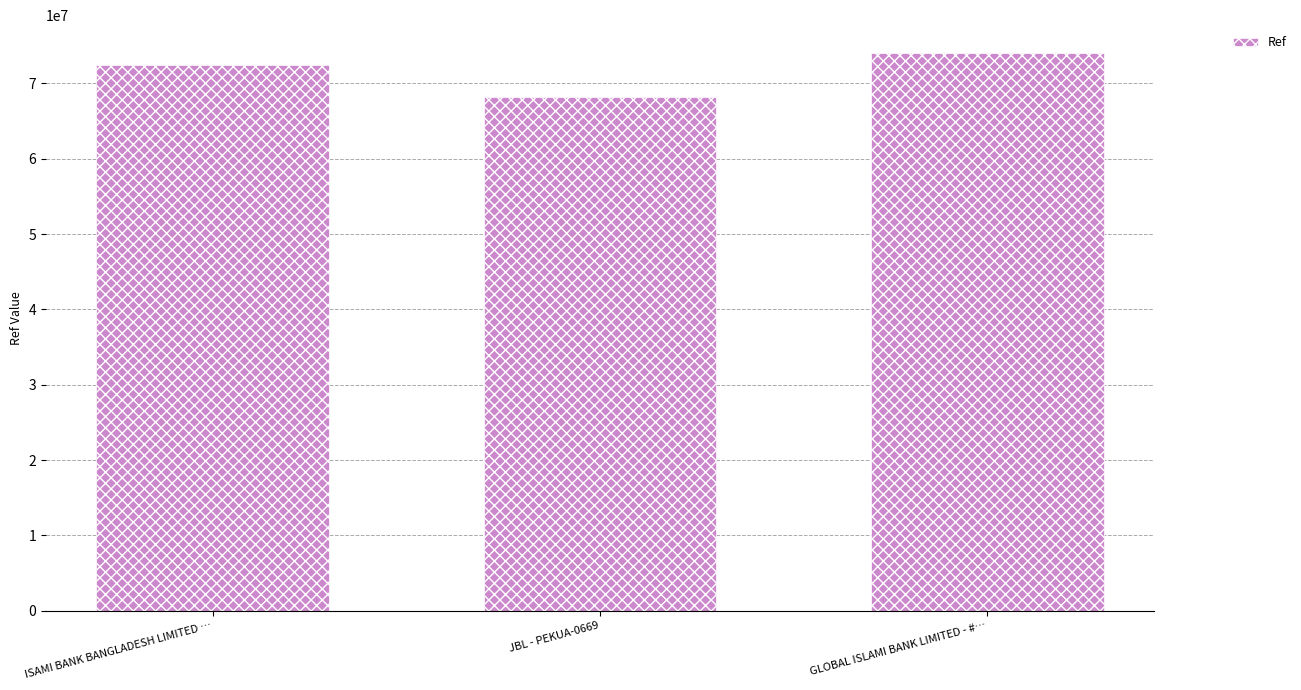

What is the value of the 2nd bar from the left?

68166643